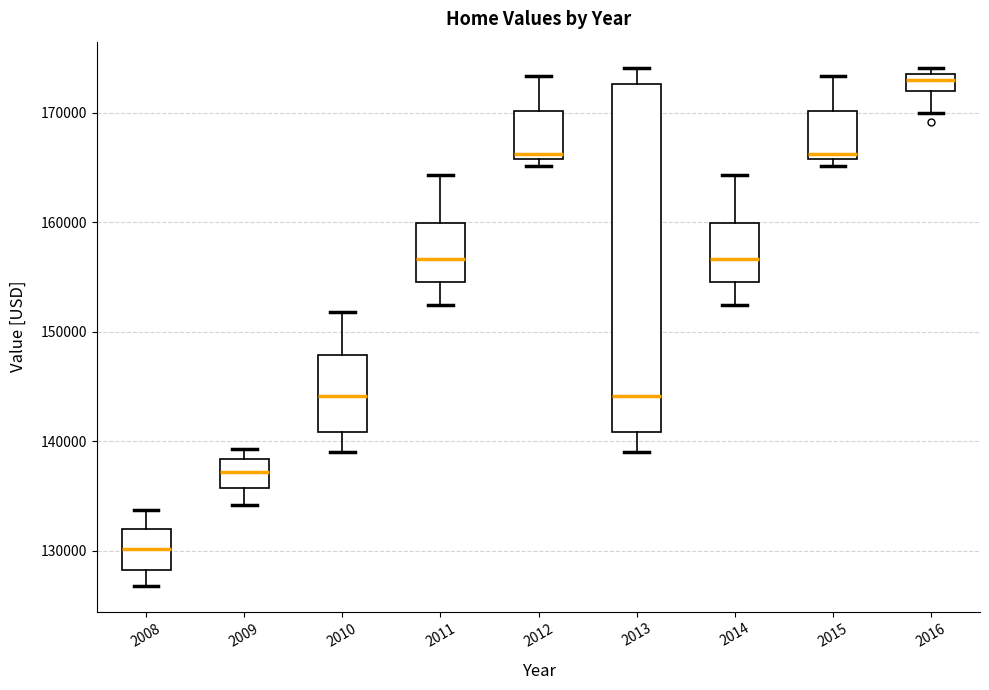

Reading left to right, read every box against the y-axis: the position of its median line, the range the box covers, and the ends of its whiskers. The values are not printed on the chart, so give them approximately, as read against the axis.

2008: median 130000, box 128000 to 132000, whiskers 127000 to 134000
2009: median 137000, box 136000 to 138000, whiskers 134000 to 139000
2010: median 144000, box 141000 to 148000, whiskers 139000 to 152000
2011: median 157000, box 155000 to 160000, whiskers 152000 to 164000
2012: median 166000 (just above the box's lower edge), box 166000 to 170000, whiskers 165000 to 173000
2013: median 144000, box 141000 to 173000, whiskers 139000 to 174000
2014: median 157000, box 155000 to 160000, whiskers 152000 to 164000
2015: median 166000 (just above the box's lower edge), box 166000 to 170000, whiskers 165000 to 173000
2016: median 173000 (just below the box's upper edge), box 172000 to 173000, whiskers 170000 to 174000